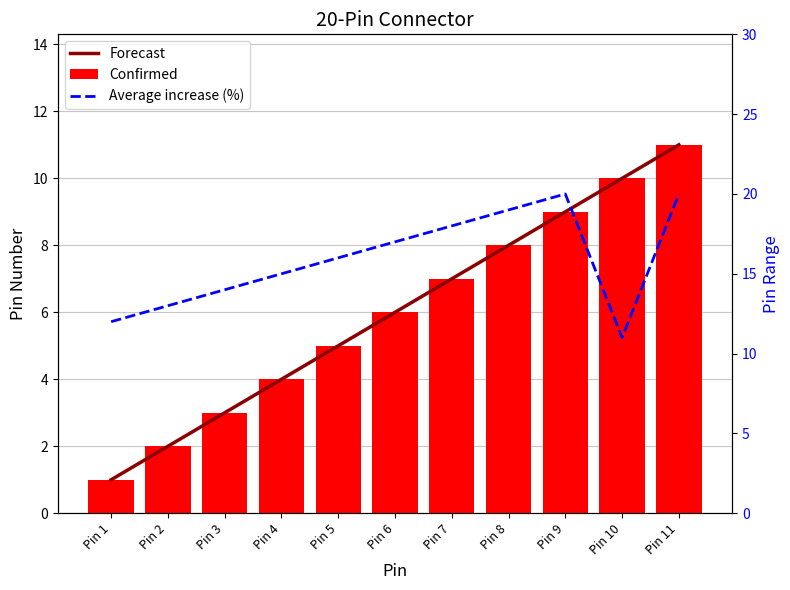

At which label does Forecast reach its peak?

Pin 11